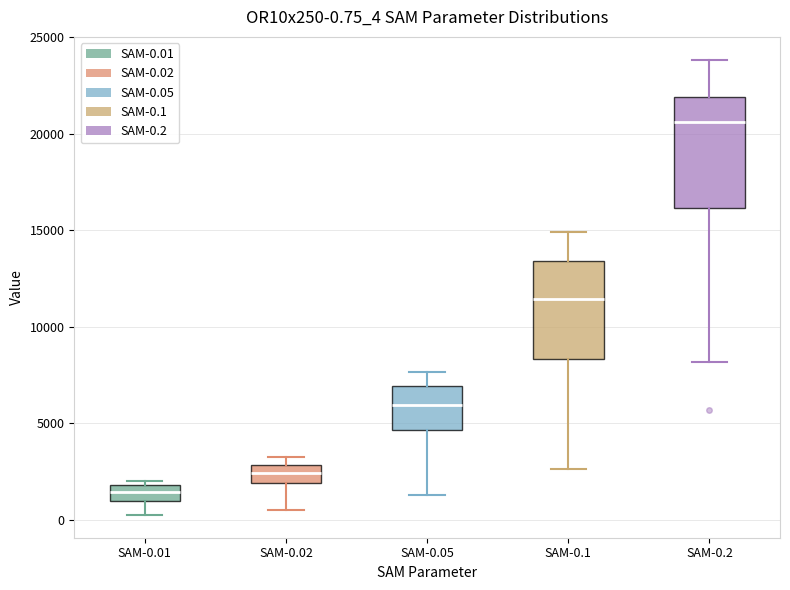

Which box has the lowest median line?

SAM-0.01